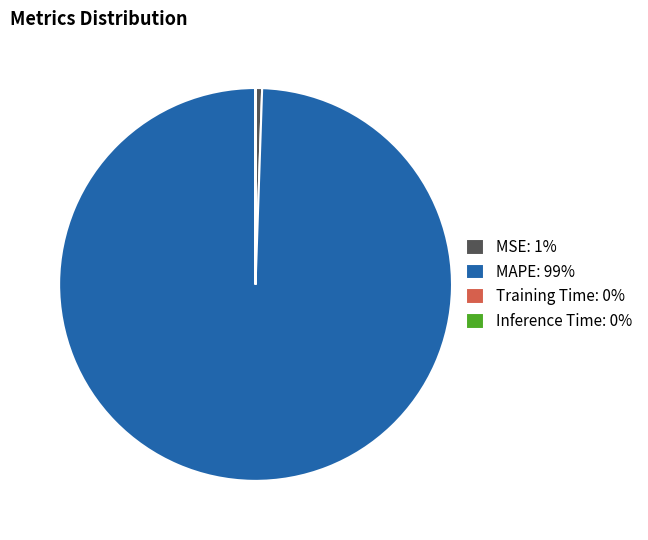

Does MAPE: 99% account for over 50% of the chart?

Yes